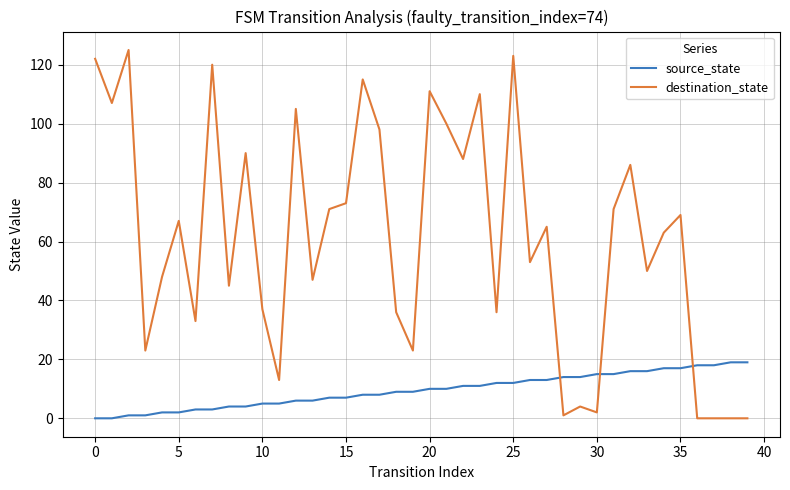

What is the maximum value shown in the chart?

125